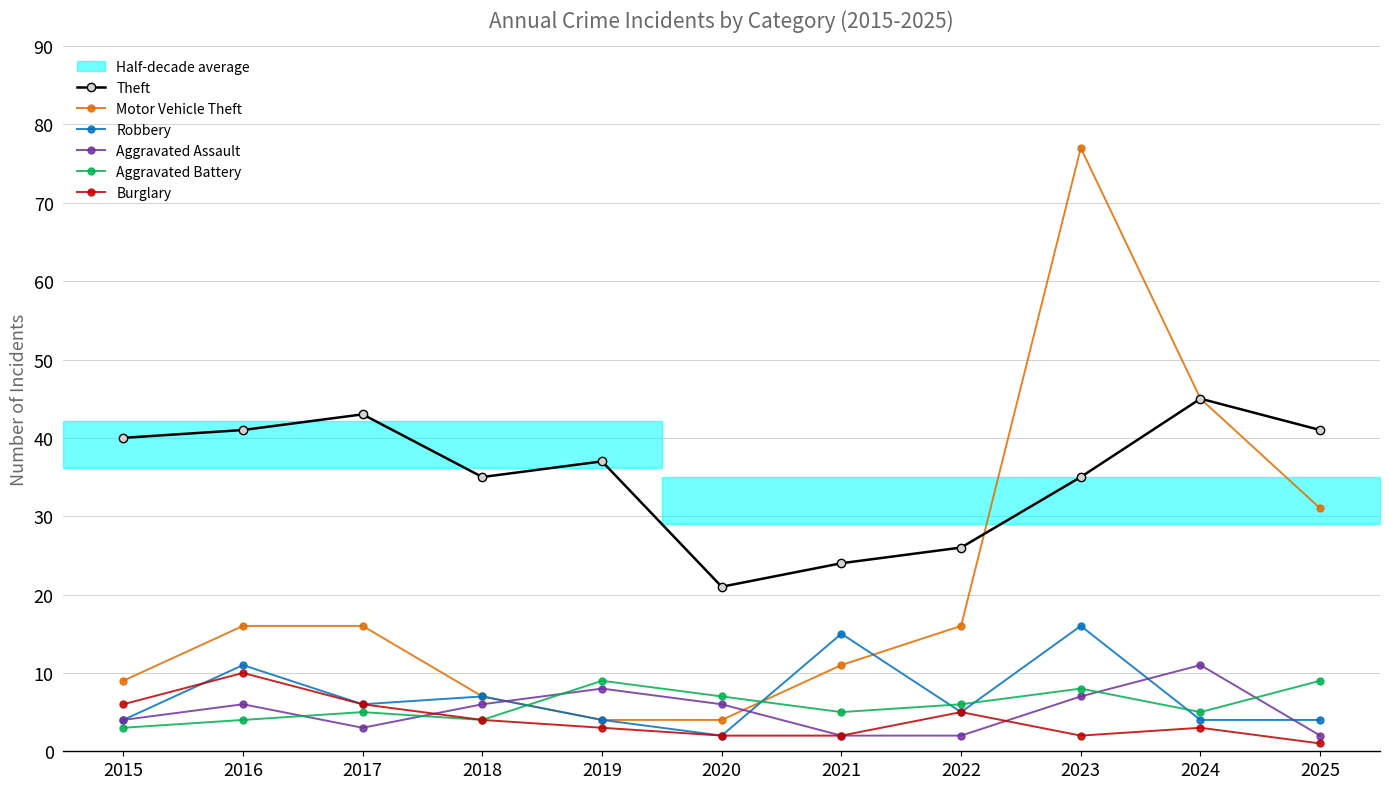

Reading right to left, list all the values displayed in this chart.

Theft: 41	45	35	26	24	21	37	35	43	41	40
Motor Vehicle Theft: 31	45	77	16	11	4	4	7	16	16	9
Robbery: 4	4	16	5	15	2	4	7	6	11	4
Aggravated Assault: 2	11	7	2	2	6	8	6	3	6	4
Aggravated Battery: 9	5	8	6	5	7	9	4	5	4	3
Burglary: 1	3	2	5	2	2	3	4	6	10	6